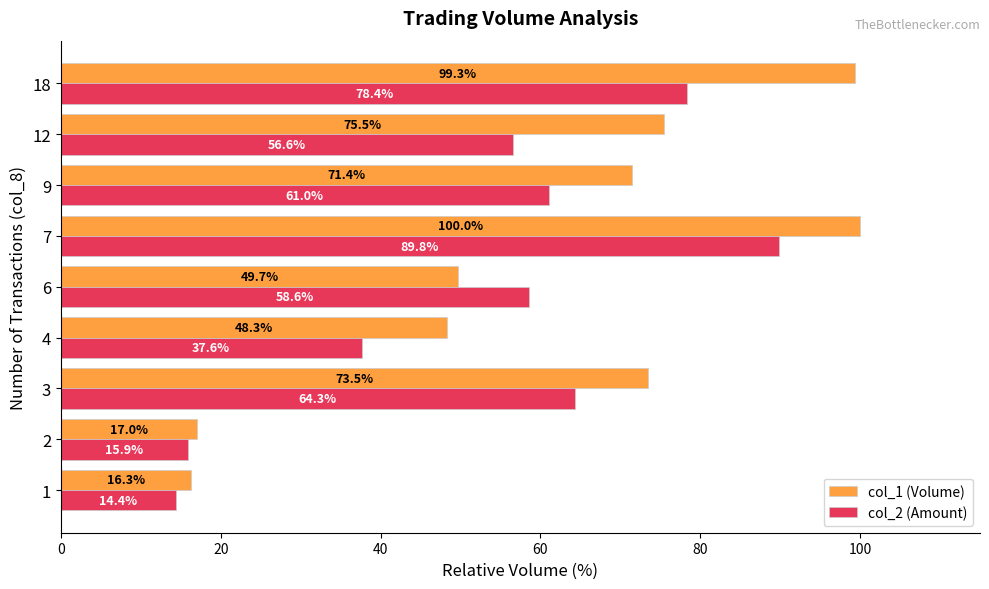

Is it true that col_1 (Volume) equals 73.5 at 3?

True